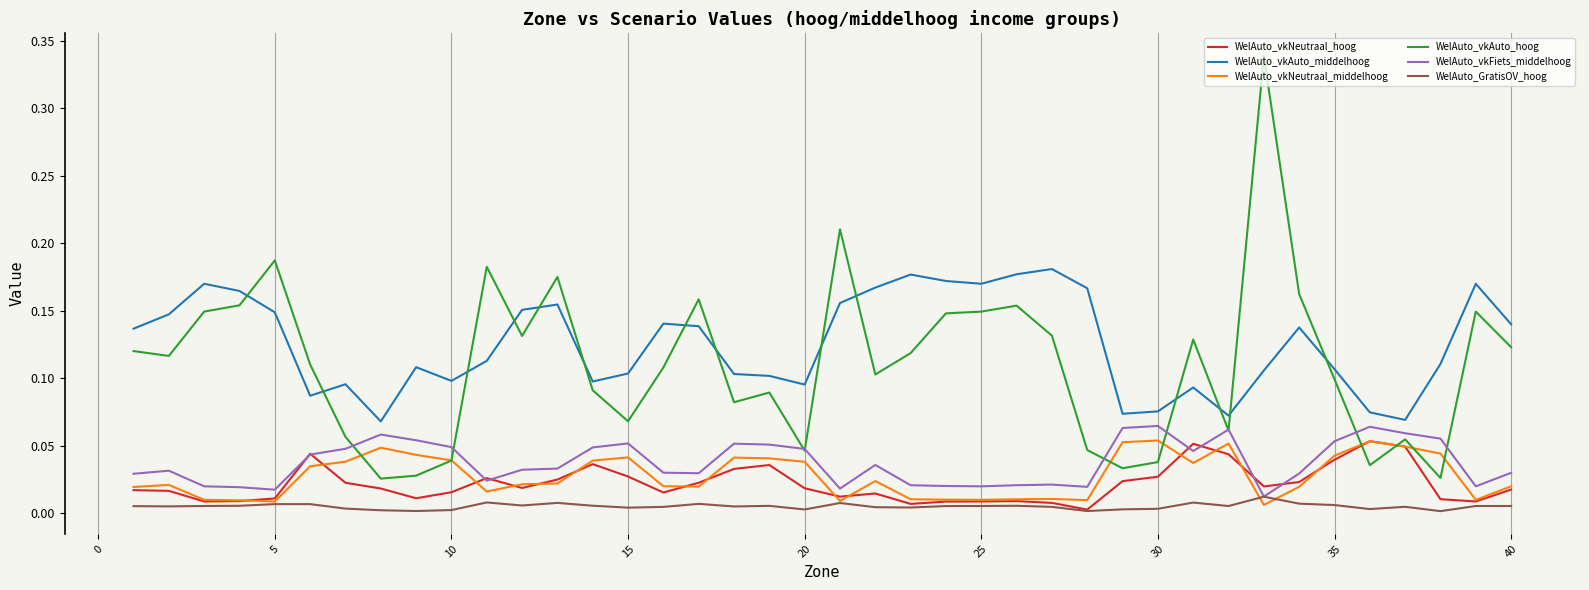

How many lines are shown in the chart?

6